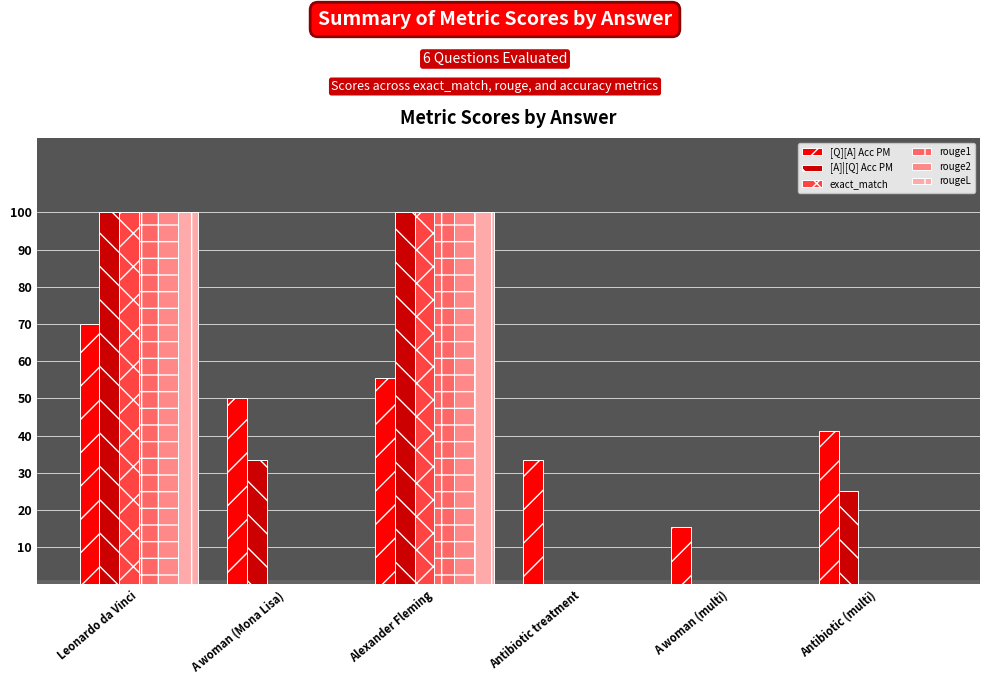

What is the total value across all series at Antibiotic treatment?

33.3